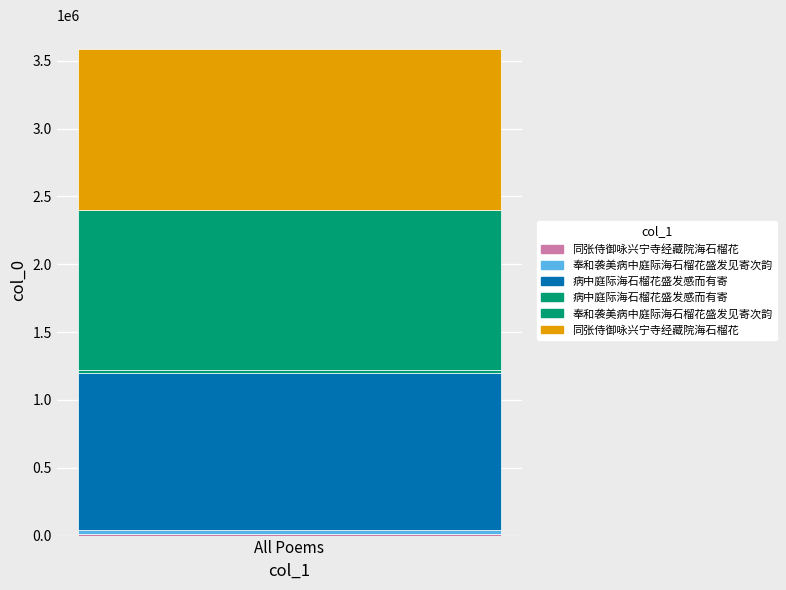

The chart shows a value of 14592 at 同张侍御咏兴宁寺经藏院海石榴花. True or false?

False